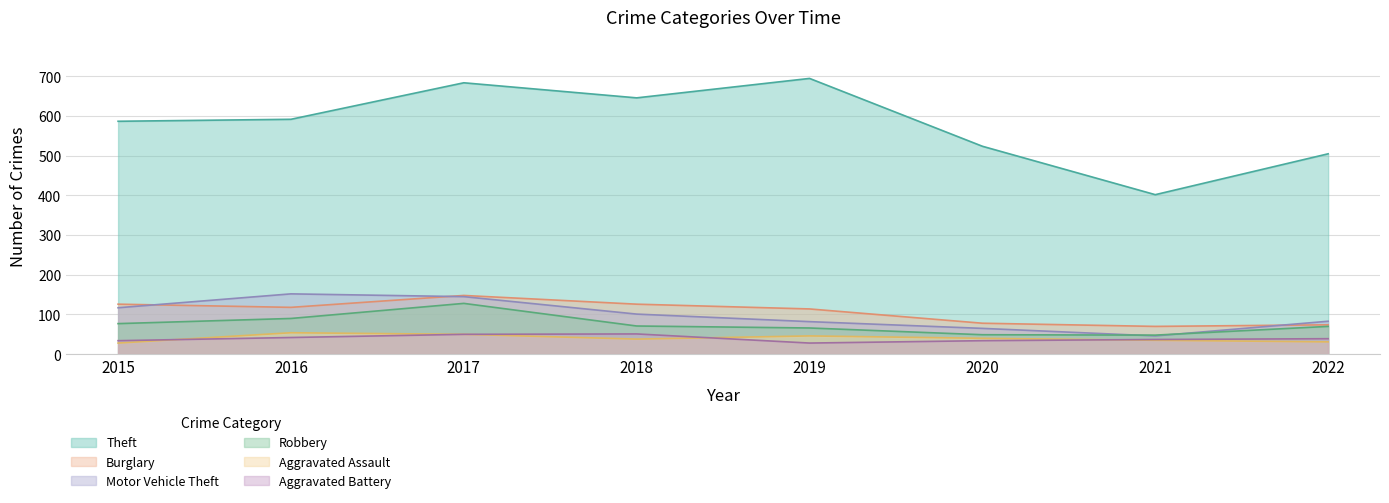

Which series has the largest range (max minus min)?

Theft